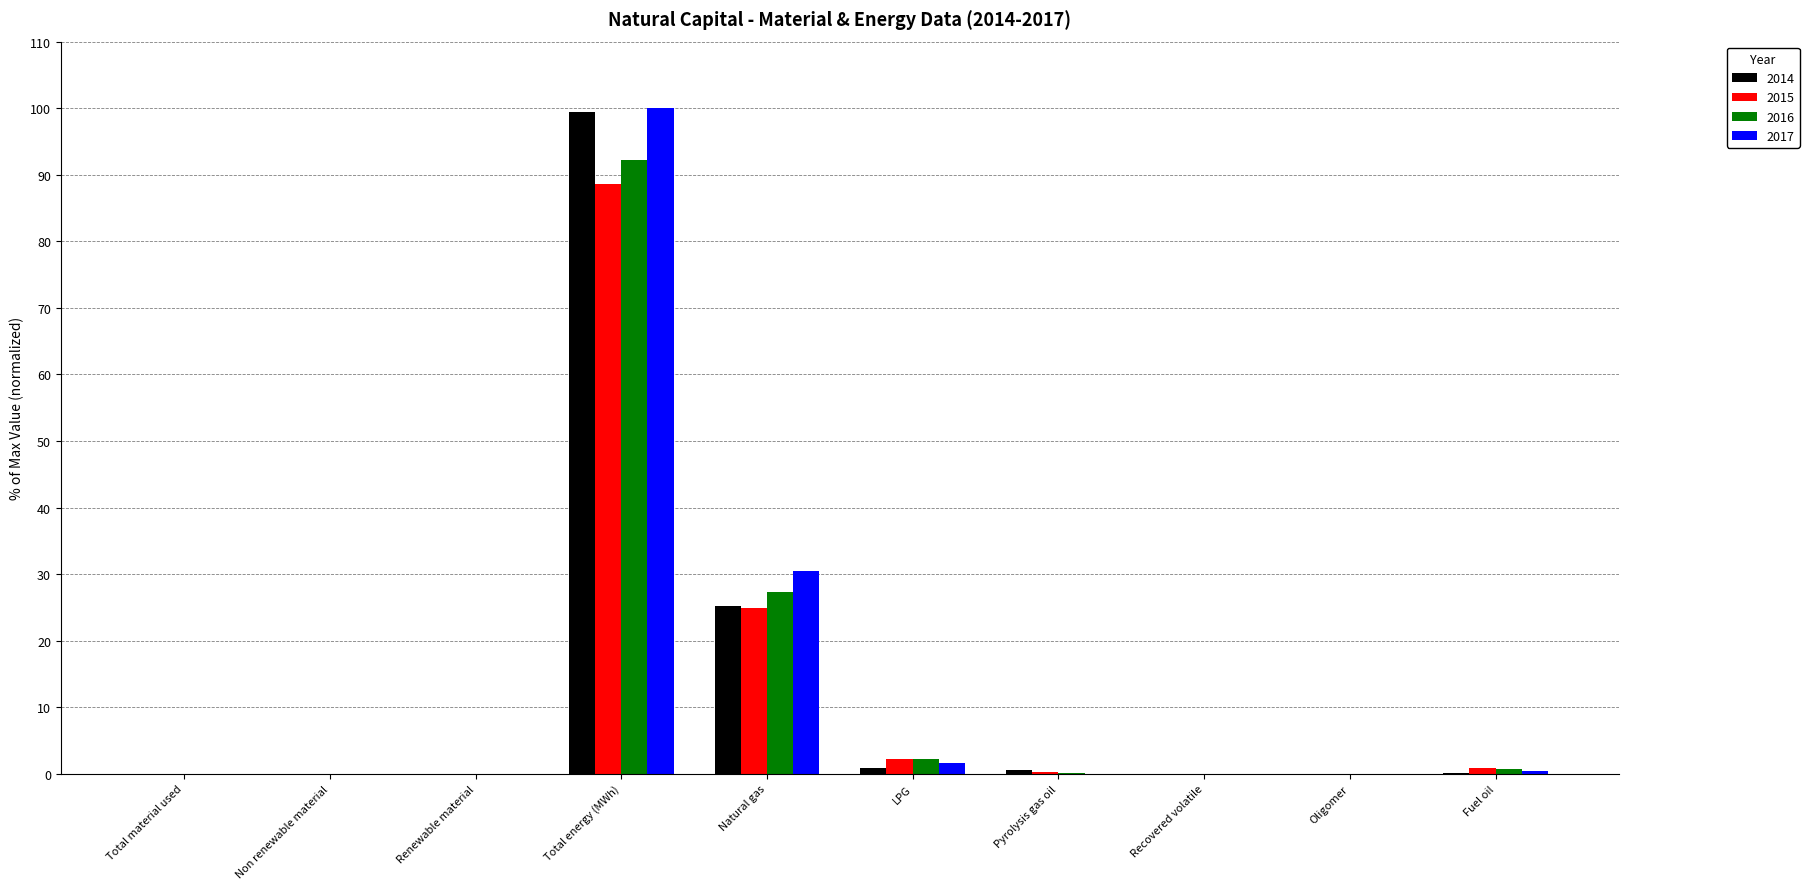

What value does the 2017 series have at Natural gas?

30.5